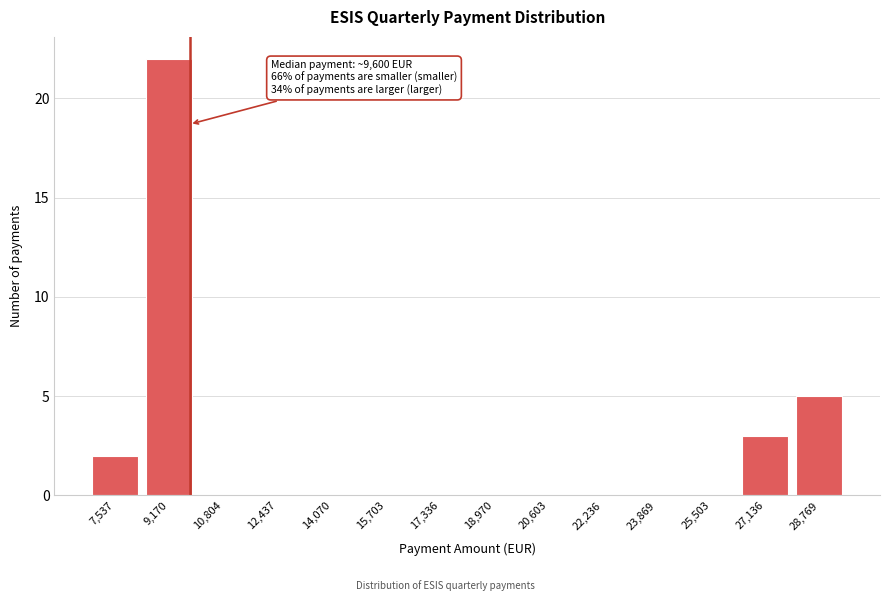

Over which range of the x-axis is the bar tallest?

8400 to 10000